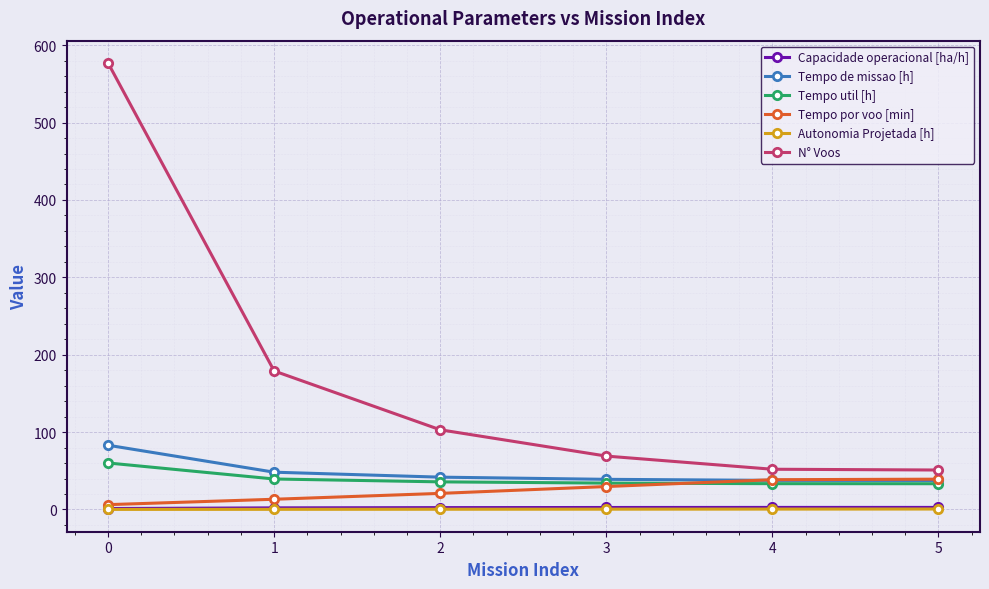

Which series changed the most between 2 and 5?

N° Voos